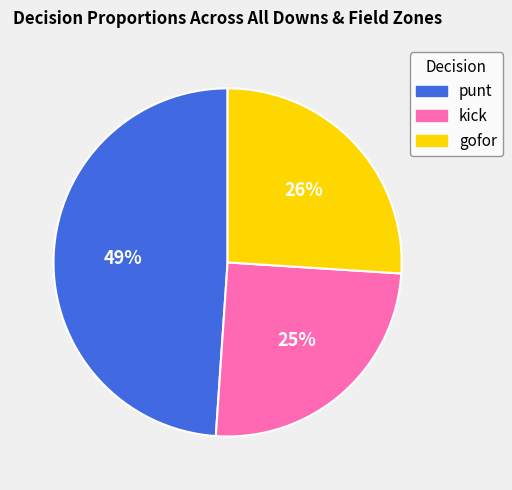

Is there a majority slice in this chart?

No